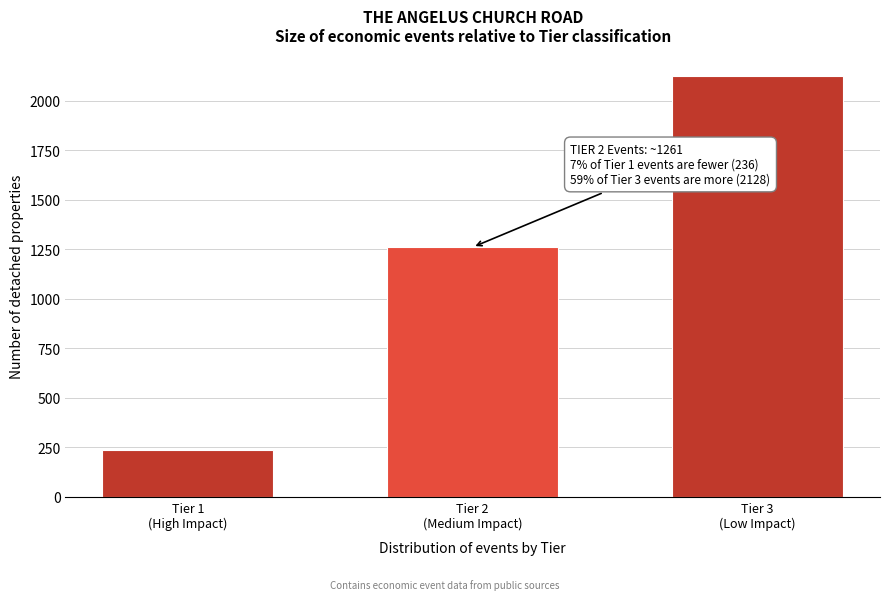

Reading left to right, transcribe all the data shown in this chart.

236	1261	2128